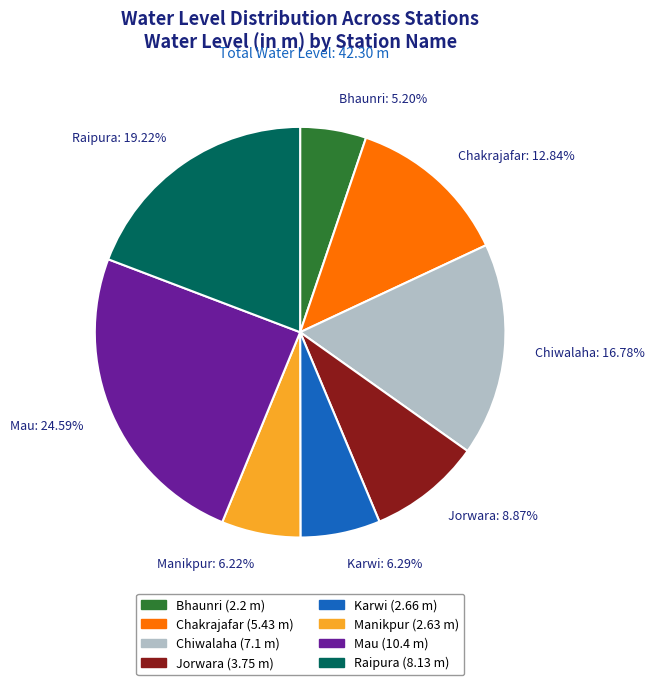

Do Jorwara: 8.87% and Mau: 24.59% together represent more than half of the pie?

No